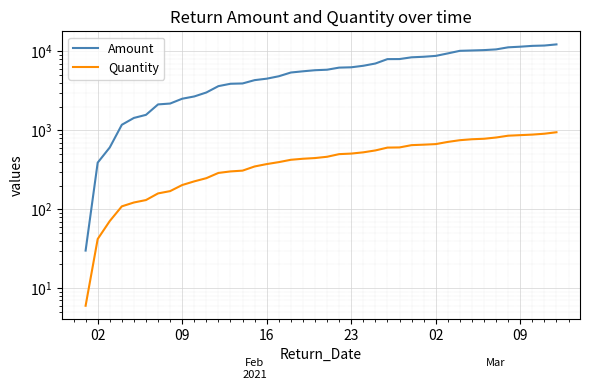

At which label does Amount reach its minimum?

02